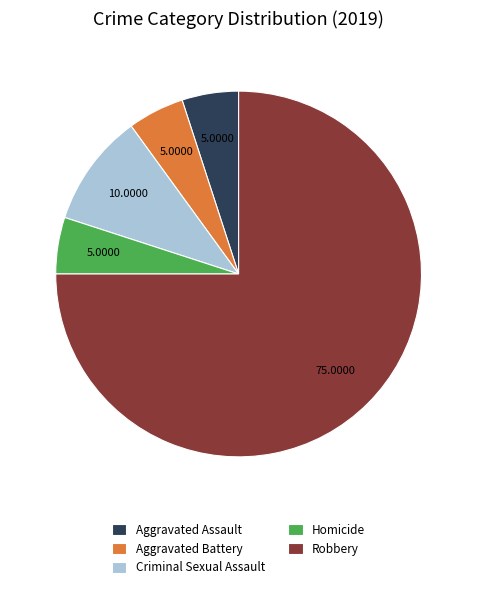

Which slice is the largest?

Robbery